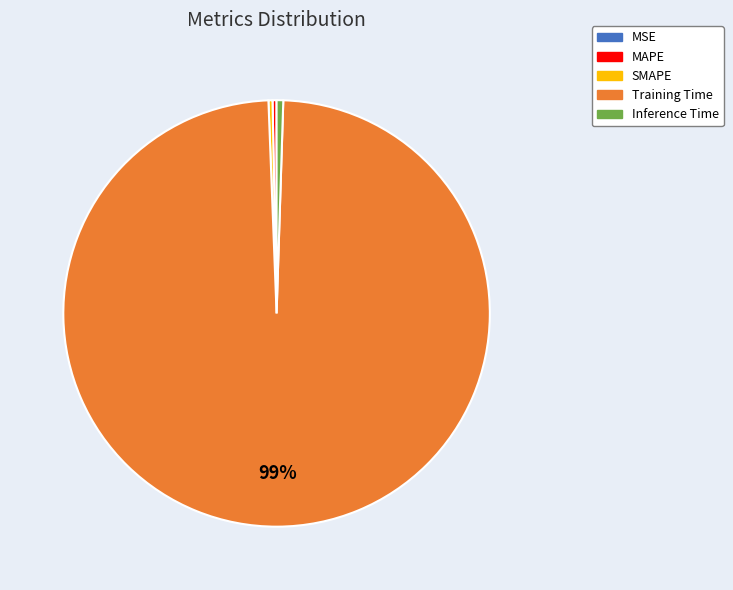

To the nearest percent, what is the average slice percentage?

20%